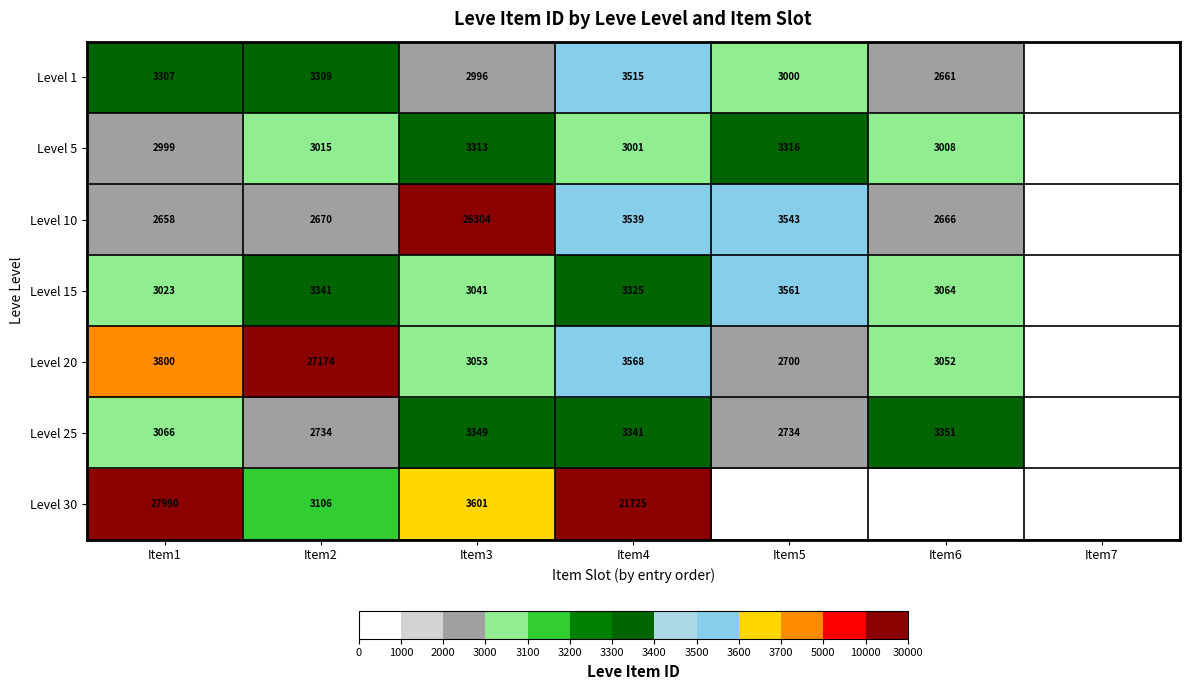

What is the spread (max minus min) of values at Item4?

18724